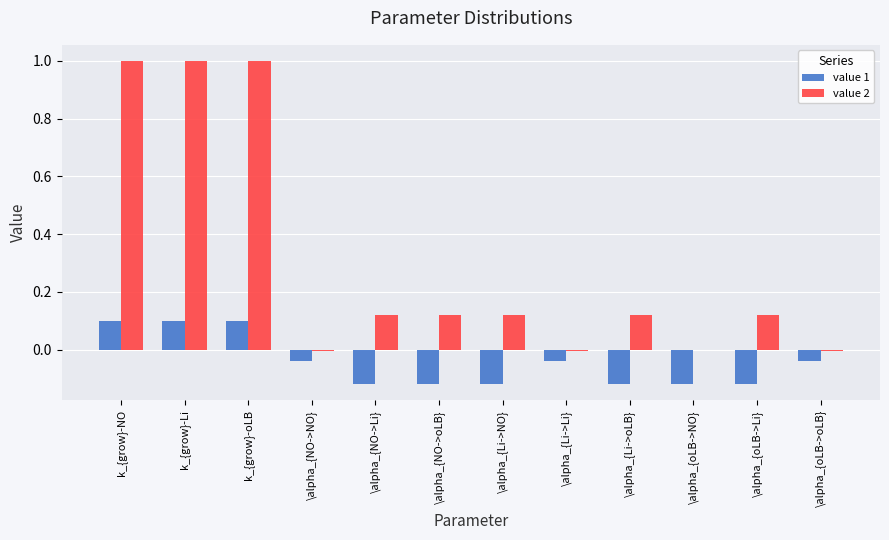

The value 2 series shows 1.6 at k_{grow}-oLB. True or false?

False